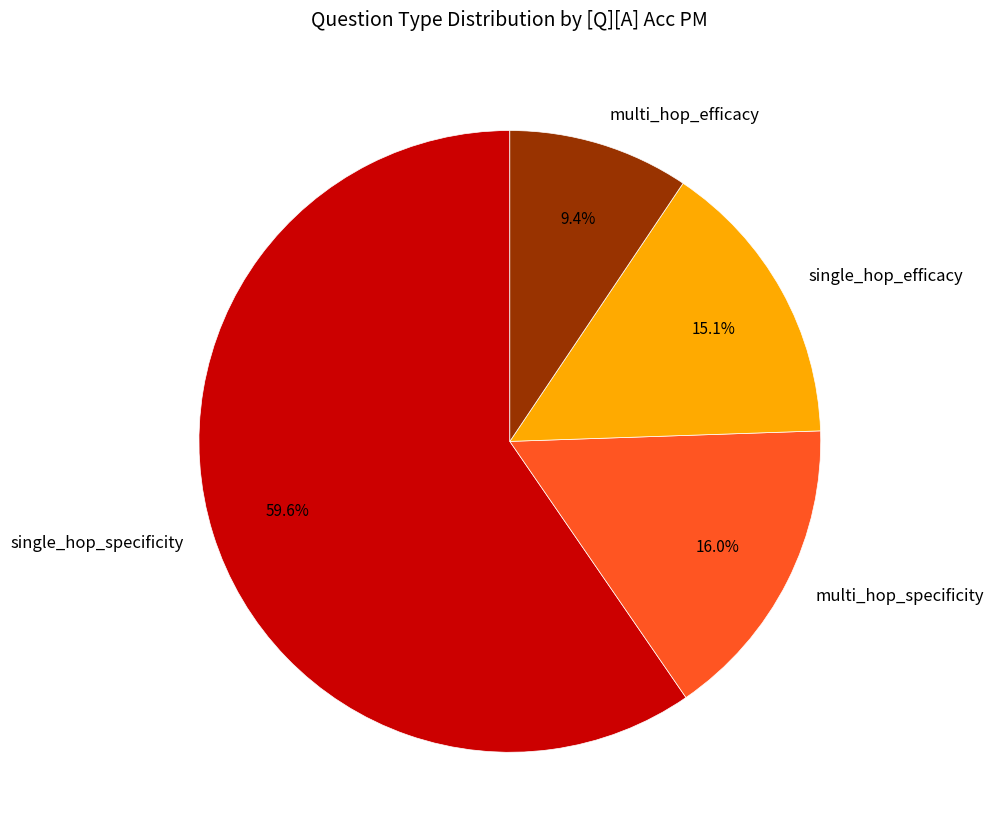

How many segments does this pie chart have?

4